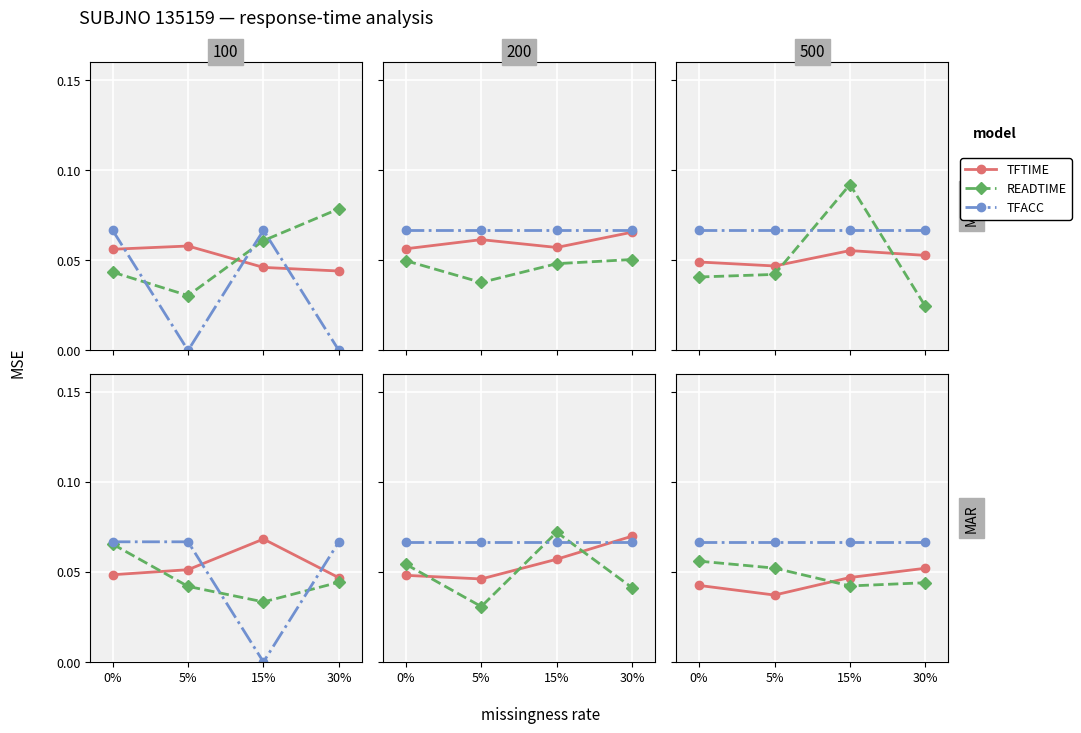

How many intersections are there between TFTIME and READTIME?

1